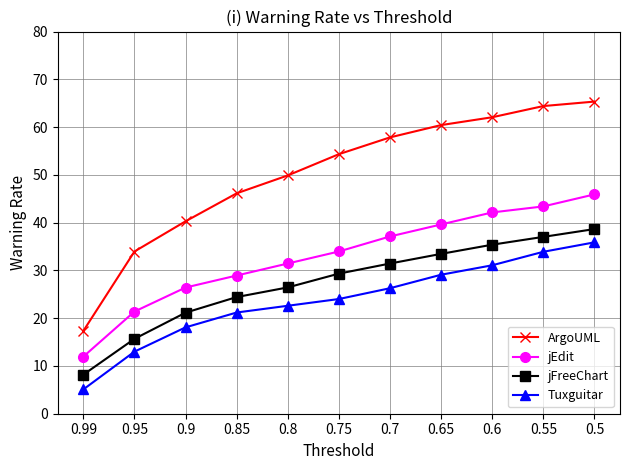

What position from the right is 0.8?

7